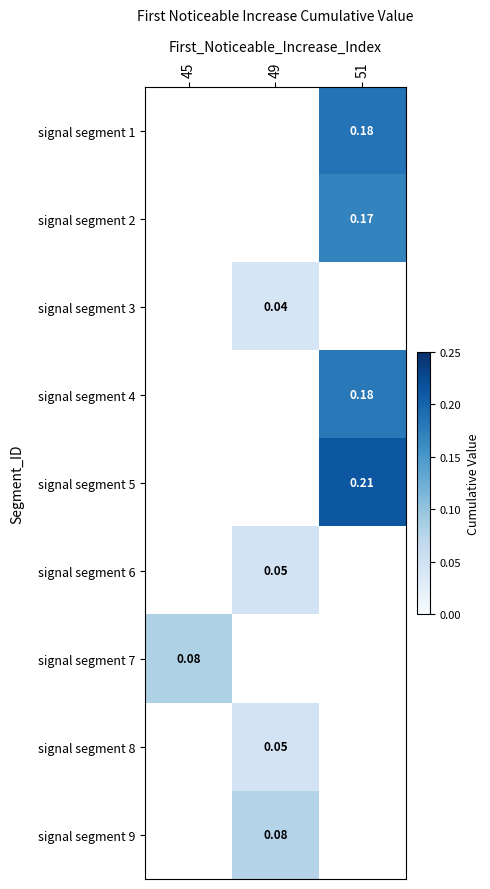

True or false: signal segment 5 has a value of 0.1 at 51.

False